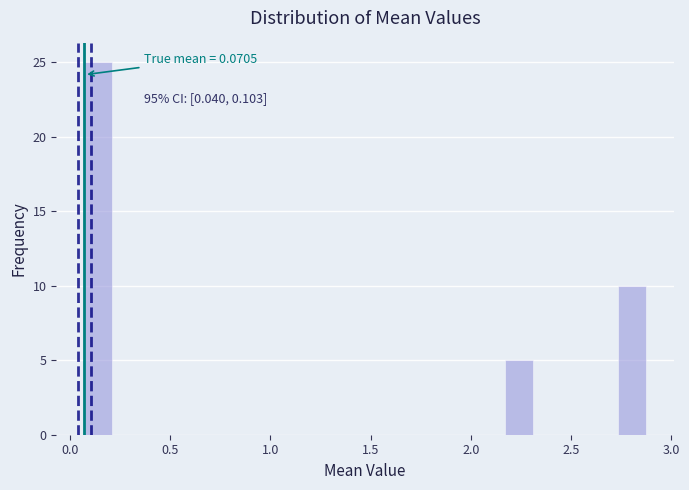

Around what value on the x-axis is the tallest bar? Give the approximate position of its centre, as read against the axis.

0.15